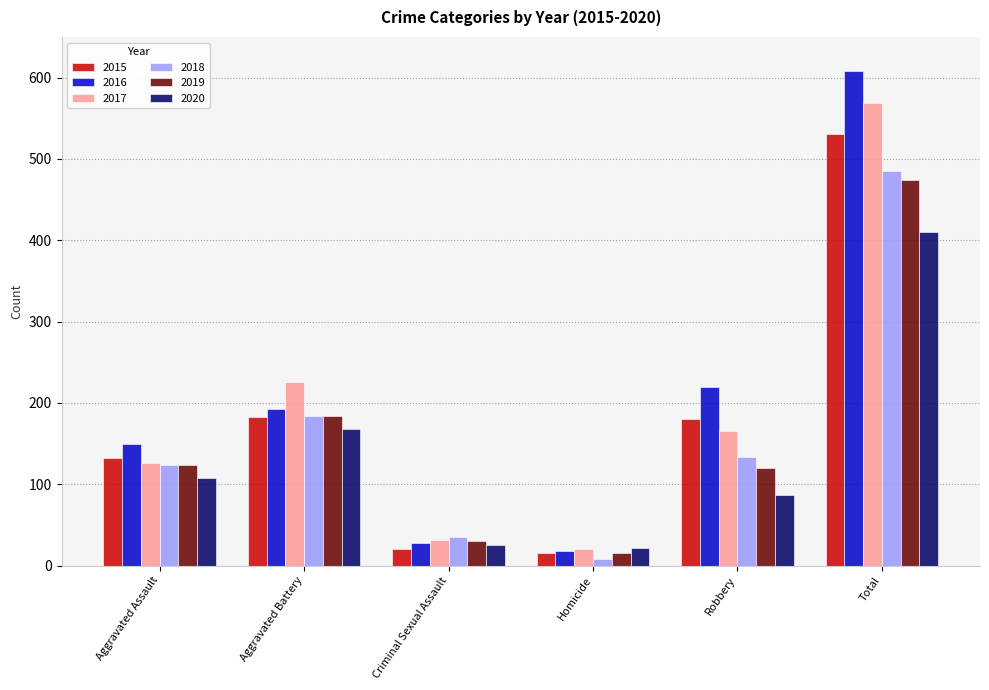

Reading left to right, extract all data points from this chart.

2015: Aggravated Assault=132	Aggravated Battery=183	Criminal Sexual Assault=21	Homicide=15	Robbery=180	Total=531
2016: Aggravated Assault=149	Aggravated Battery=193	Criminal Sexual Assault=28	Homicide=18	Robbery=220	Total=608
2017: Aggravated Assault=126	Aggravated Battery=226	Criminal Sexual Assault=31	Homicide=20	Robbery=166	Total=569
2018: Aggravated Assault=124	Aggravated Battery=184	Criminal Sexual Assault=35	Homicide=8	Robbery=134	Total=485
2019: Aggravated Assault=124	Aggravated Battery=184	Criminal Sexual Assault=30	Homicide=16	Robbery=120	Total=474
2020: Aggravated Assault=108	Aggravated Battery=168	Criminal Sexual Assault=25	Homicide=22	Robbery=87	Total=410